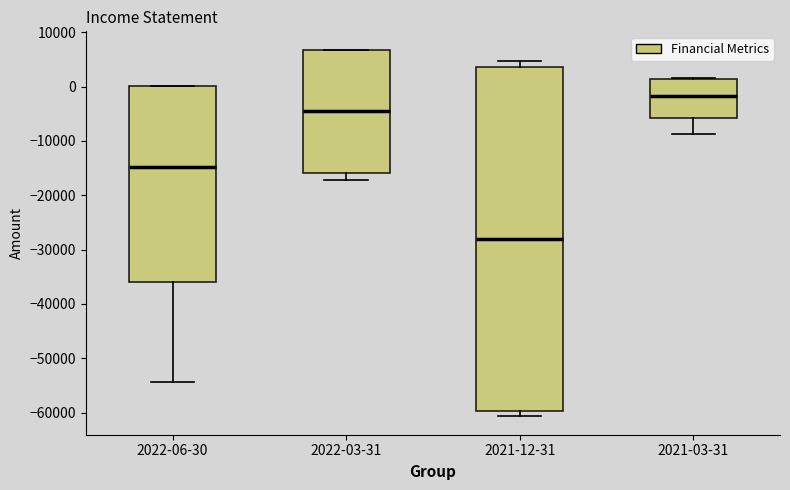

Which box's median line is the lowest?

2021-12-31